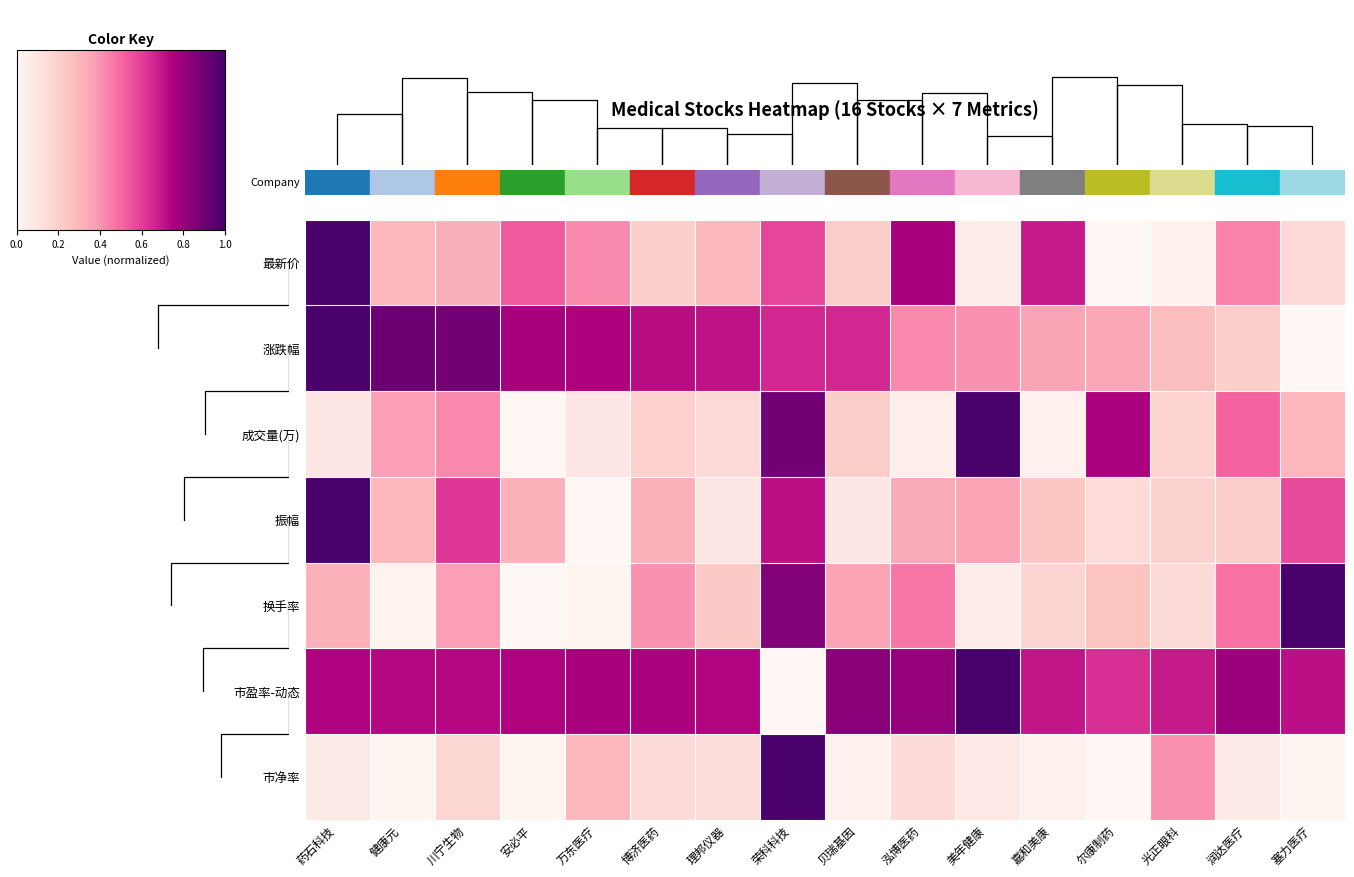

The value of 最新价 at 光正眼科 is 0.0. True or false?

True